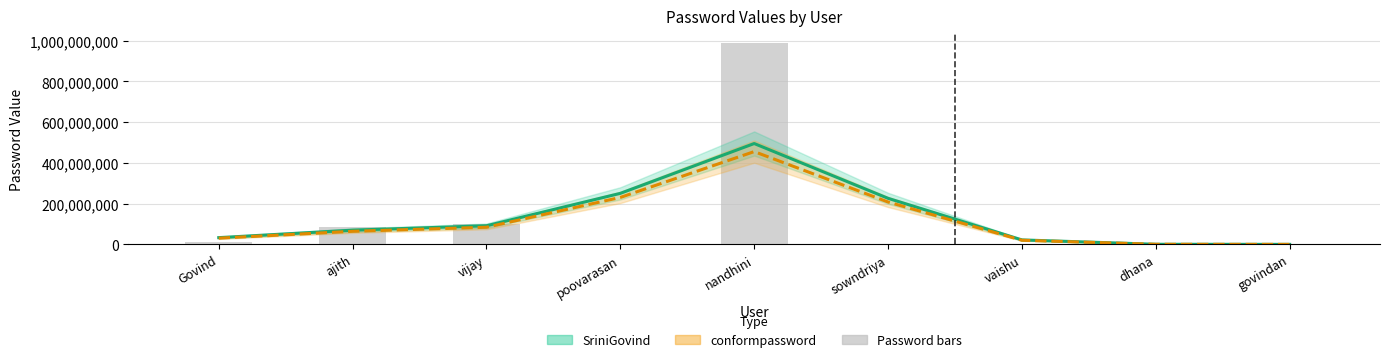

Does the chart contain stacked bars?

No